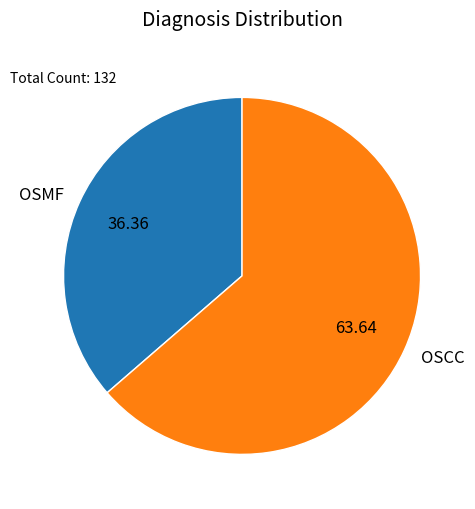

Which category has the smallest portion of the pie?

OSMF